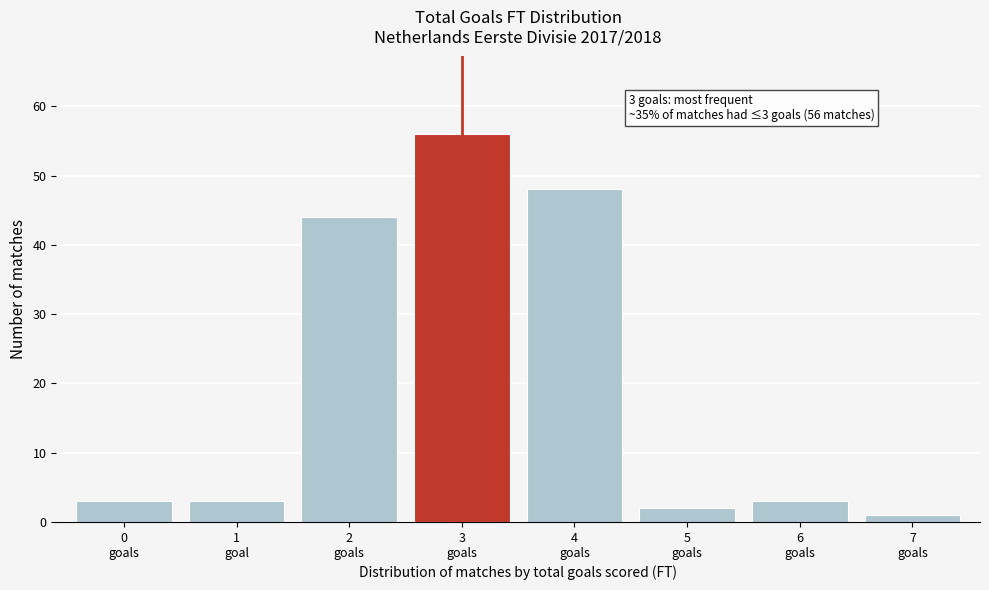

Reading left to right, transcribe all the data shown in this chart.

3	3	44	56	48	2	3	1